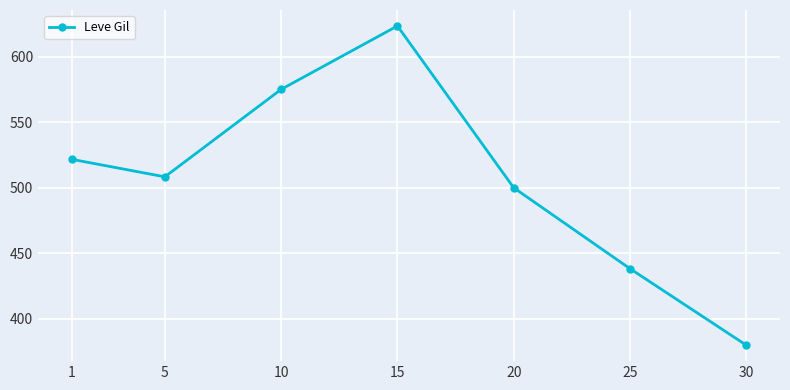

Reading right to left, extract all data points from this chart.

380.0	438.3	500.0	623.3	575.0	508.3	521.7